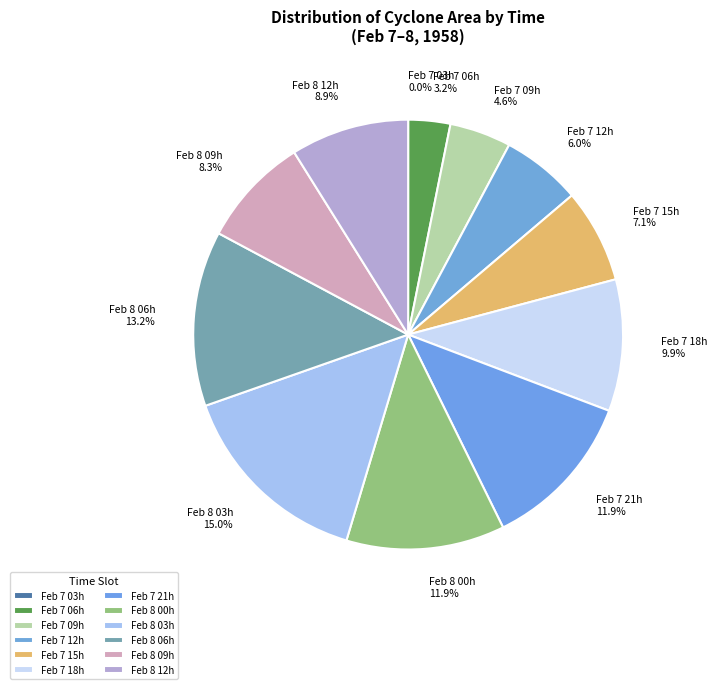

Which has a higher value, Feb 8 00h or Feb 7 12h?

Feb 8 00h